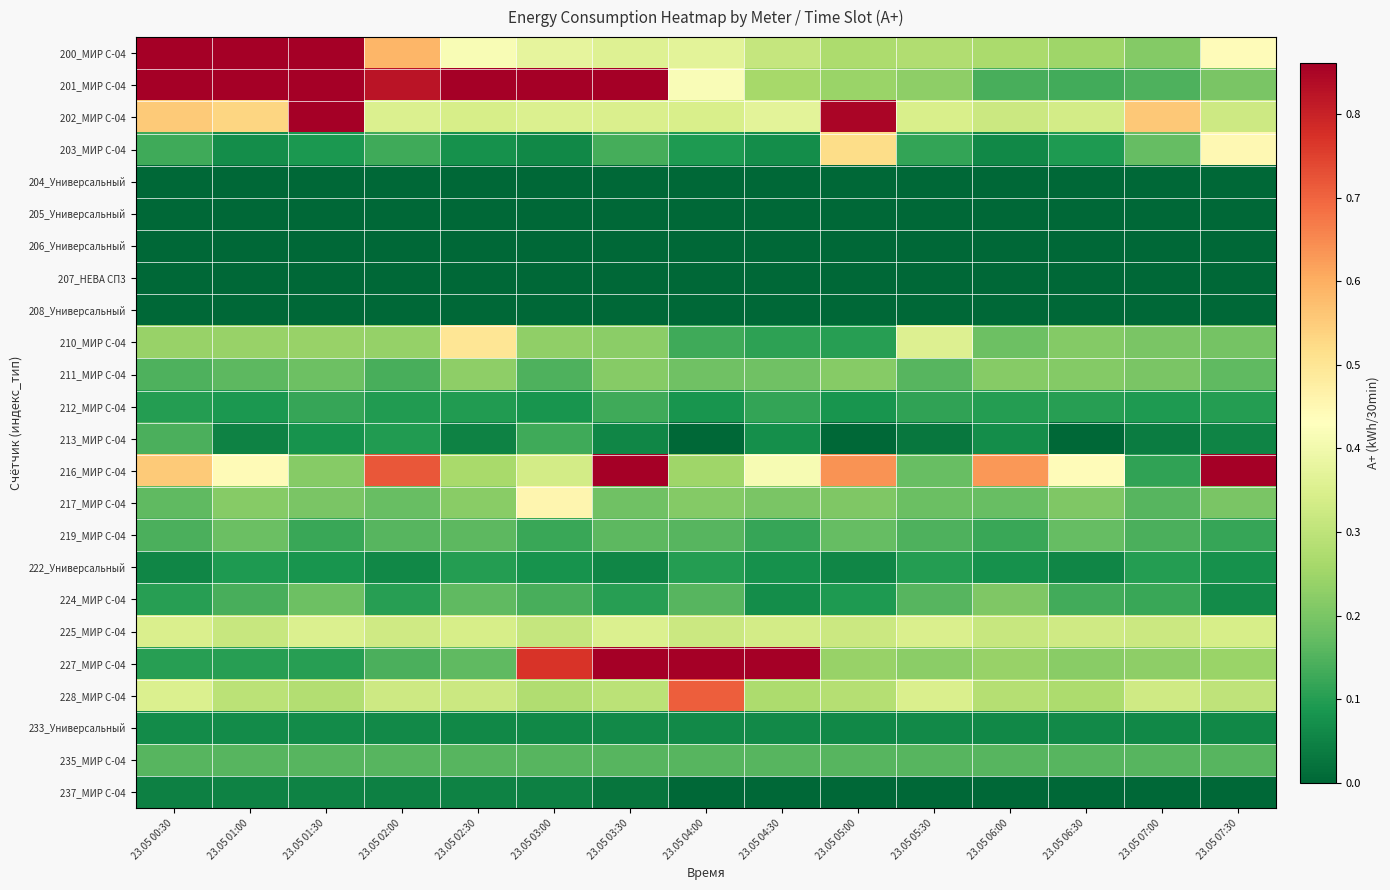

Reading left to right, transcribe all the data shown in this chart.

200_МИР С-04: 23.05 00:30=1.0	23.05 01:00=0.9	23.05 01:30=0.9	23.05 02:00=0.6	23.05 02:30=0.4	23.05 03:00=0.4	23.05 03:30=0.4	23.05 04:00=0.4	23.05 04:30=0.3	23.05 05:00=0.3	23.05 05:30=0.3	23.05 06:00=0.3	23.05 06:30=0.3	23.05 07:00=0.2	23.05 07:30=0.4
201_МИР С-04: 23.05 00:30=0.9	23.05 01:00=0.9	23.05 01:30=0.9	23.05 02:00=0.8	23.05 02:30=0.9	23.05 03:00=0.9	23.05 03:30=0.9	23.05 04:00=0.4	23.05 04:30=0.3	23.05 05:00=0.2	23.05 05:30=0.2	23.05 06:00=0.1	23.05 06:30=0.1	23.05 07:00=0.1	23.05 07:30=0.2
202_МИР С-04: 23.05 00:30=0.6	23.05 01:00=0.5	23.05 01:30=1.1	23.05 02:00=0.4	23.05 02:30=0.3	23.05 03:00=0.4	23.05 03:30=0.3	23.05 04:00=0.3	23.05 04:30=0.4	23.05 05:00=0.8	23.05 05:30=0.3	23.05 06:00=0.3	23.05 06:30=0.3	23.05 07:00=0.6	23.05 07:30=0.3
203_МИР С-04: 23.05 00:30=0.1	23.05 01:00=0.1	23.05 01:30=0.1	23.05 02:00=0.1	23.05 02:30=0.1	23.05 03:00=0.1	23.05 03:30=0.1	23.05 04:00=0.1	23.05 04:30=0.1	23.05 05:00=0.5	23.05 05:30=0.1	23.05 06:00=0.1	23.05 06:30=0.1	23.05 07:00=0.2	23.05 07:30=0.4
204_Универсальный: 23.05 00:30=0.0	23.05 01:00=0.0	23.05 01:30=0.0	23.05 02:00=0.0	23.05 02:30=0.0	23.05 03:00=0.0	23.05 03:30=0.0	23.05 04:00=0.0	23.05 04:30=0.0	23.05 05:00=0.0	23.05 05:30=0.0	23.05 06:00=0.0	23.05 06:30=0.0	23.05 07:00=0.0	23.05 07:30=0.0
205_Универсальный: 23.05 00:30=0.0	23.05 01:00=0.0	23.05 01:30=0.0	23.05 02:00=0.0	23.05 02:30=0.0	23.05 03:00=0.0	23.05 03:30=0.0	23.05 04:00=0.0	23.05 04:30=0.0	23.05 05:00=0.0	23.05 05:30=0.0	23.05 06:00=0.0	23.05 06:30=0.0	23.05 07:00=0.0	23.05 07:30=0.0
206_Универсальный: 23.05 00:30=0.0	23.05 01:00=0.0	23.05 01:30=0.0	23.05 02:00=0.0	23.05 02:30=0.0	23.05 03:00=0.0	23.05 03:30=0.0	23.05 04:00=0.0	23.05 04:30=0.0	23.05 05:00=0.0	23.05 05:30=0.0	23.05 06:00=0.0	23.05 06:30=0.0	23.05 07:00=0.0	23.05 07:30=0.0
207_НЕВА СП3: 23.05 00:30=0.0	23.05 01:00=0.0	23.05 01:30=0.0	23.05 02:00=0.0	23.05 02:30=0.0	23.05 03:00=0.0	23.05 03:30=0.0	23.05 04:00=0.0	23.05 04:30=0.0	23.05 05:00=0.0	23.05 05:30=0.0	23.05 06:00=0.0	23.05 06:30=0.0	23.05 07:00=0.0	23.05 07:30=0.0
208_Универсальный: 23.05 00:30=0.0	23.05 01:00=0.0	23.05 01:30=0.0	23.05 02:00=0.0	23.05 02:30=0.0	23.05 03:00=0.0	23.05 03:30=0.0	23.05 04:00=0.0	23.05 04:30=0.0	23.05 05:00=0.0	23.05 05:30=0.0	23.05 06:00=0.0	23.05 06:30=0.0	23.05 07:00=0.0	23.05 07:30=0.0
210_МИР С-04: 23.05 00:30=0.2	23.05 01:00=0.2	23.05 01:30=0.2	23.05 02:00=0.2	23.05 02:30=0.5	23.05 03:00=0.2	23.05 03:30=0.2	23.05 04:00=0.1	23.05 04:30=0.1	23.05 05:00=0.1	23.05 05:30=0.4	23.05 06:00=0.2	23.05 06:30=0.2	23.05 07:00=0.2	23.05 07:30=0.2
211_МИР С-04: 23.05 00:30=0.1	23.05 01:00=0.2	23.05 01:30=0.2	23.05 02:00=0.1	23.05 02:30=0.2	23.05 03:00=0.1	23.05 03:30=0.2	23.05 04:00=0.2	23.05 04:30=0.2	23.05 05:00=0.2	23.05 05:30=0.2	23.05 06:00=0.2	23.05 06:30=0.2	23.05 07:00=0.2	23.05 07:30=0.2
212_МИР С-04: 23.05 00:30=0.1	23.05 01:00=0.1	23.05 01:30=0.1	23.05 02:00=0.1	23.05 02:30=0.1	23.05 03:00=0.1	23.05 03:30=0.1	23.05 04:00=0.1	23.05 04:30=0.1	23.05 05:00=0.1	23.05 05:30=0.1	23.05 06:00=0.1	23.05 06:30=0.1	23.05 07:00=0.1	23.05 07:30=0.1
213_МИР С-04: 23.05 00:30=0.1	23.05 01:00=0.0	23.05 01:30=0.1	23.05 02:00=0.1	23.05 02:30=0.0	23.05 03:00=0.1	23.05 03:30=0.1	23.05 04:00=0.0	23.05 04:30=0.1	23.05 05:00=0.0	23.05 05:30=0.0	23.05 06:00=0.1	23.05 06:30=0.0	23.05 07:00=0.0	23.05 07:30=0.1
216_МИР С-04: 23.05 00:30=0.6	23.05 01:00=0.4	23.05 01:30=0.2	23.05 02:00=0.7	23.05 02:30=0.3	23.05 03:00=0.3	23.05 03:30=0.9	23.05 04:00=0.3	23.05 04:30=0.4	23.05 05:00=0.6	23.05 05:30=0.2	23.05 06:00=0.6	23.05 06:30=0.4	23.05 07:00=0.1	23.05 07:30=1.7
217_МИР С-04: 23.05 00:30=0.2	23.05 01:00=0.2	23.05 01:30=0.2	23.05 02:00=0.2	23.05 02:30=0.2	23.05 03:00=0.5	23.05 03:30=0.2	23.05 04:00=0.2	23.05 04:30=0.2	23.05 05:00=0.2	23.05 05:30=0.2	23.05 06:00=0.2	23.05 06:30=0.2	23.05 07:00=0.2	23.05 07:30=0.2
219_МИР С-04: 23.05 00:30=0.1	23.05 01:00=0.2	23.05 01:30=0.1	23.05 02:00=0.2	23.05 02:30=0.2	23.05 03:00=0.1	23.05 03:30=0.2	23.05 04:00=0.2	23.05 04:30=0.1	23.05 05:00=0.2	23.05 05:30=0.1	23.05 06:00=0.1	23.05 06:30=0.2	23.05 07:00=0.1	23.05 07:30=0.1
222_Универсальный: 23.05 00:30=0.1	23.05 01:00=0.1	23.05 01:30=0.1	23.05 02:00=0.1	23.05 02:30=0.1	23.05 03:00=0.1	23.05 03:30=0.1	23.05 04:00=0.1	23.05 04:30=0.1	23.05 05:00=0.1	23.05 05:30=0.1	23.05 06:00=0.1	23.05 06:30=0.1	23.05 07:00=0.1	23.05 07:30=0.1
224_МИР С-04: 23.05 00:30=0.1	23.05 01:00=0.1	23.05 01:30=0.2	23.05 02:00=0.1	23.05 02:30=0.2	23.05 03:00=0.1	23.05 03:30=0.1	23.05 04:00=0.2	23.05 04:30=0.1	23.05 05:00=0.1	23.05 05:30=0.2	23.05 06:00=0.2	23.05 06:30=0.1	23.05 07:00=0.1	23.05 07:30=0.1
225_МИР С-04: 23.05 00:30=0.3	23.05 01:00=0.3	23.05 01:30=0.4	23.05 02:00=0.3	23.05 02:30=0.3	23.05 03:00=0.3	23.05 03:30=0.4	23.05 04:00=0.3	23.05 04:30=0.3	23.05 05:00=0.3	23.05 05:30=0.3	23.05 06:00=0.3	23.05 06:30=0.3	23.05 07:00=0.3	23.05 07:30=0.3
227_МИР С-04: 23.05 00:30=0.1	23.05 01:00=0.1	23.05 01:30=0.1	23.05 02:00=0.1	23.05 02:30=0.2	23.05 03:00=0.8	23.05 03:30=1.8	23.05 04:00=1.8	23.05 04:30=1.4	23.05 05:00=0.2	23.05 05:30=0.2	23.05 06:00=0.2	23.05 06:30=0.2	23.05 07:00=0.2	23.05 07:30=0.2
228_МИР С-04: 23.05 00:30=0.4	23.05 01:00=0.3	23.05 01:30=0.3	23.05 02:00=0.3	23.05 02:30=0.3	23.05 03:00=0.3	23.05 03:30=0.3	23.05 04:00=0.7	23.05 04:30=0.3	23.05 05:00=0.3	23.05 05:30=0.3	23.05 06:00=0.3	23.05 06:30=0.3	23.05 07:00=0.3	23.05 07:30=0.3
233_Универсальный: 23.05 00:30=0.1	23.05 01:00=0.1	23.05 01:30=0.1	23.05 02:00=0.1	23.05 02:30=0.1	23.05 03:00=0.1	23.05 03:30=0.1	23.05 04:00=0.1	23.05 04:30=0.1	23.05 05:00=0.1	23.05 05:30=0.1	23.05 06:00=0.1	23.05 06:30=0.1	23.05 07:00=0.1	23.05 07:30=0.1
235_МИР С-04: 23.05 00:30=0.2	23.05 01:00=0.2	23.05 01:30=0.2	23.05 02:00=0.2	23.05 02:30=0.2	23.05 03:00=0.2	23.05 03:30=0.2	23.05 04:00=0.2	23.05 04:30=0.2	23.05 05:00=0.2	23.05 05:30=0.2	23.05 06:00=0.2	23.05 06:30=0.2	23.05 07:00=0.2	23.05 07:30=0.2
237_МИР С-04: 23.05 00:30=0.0	23.05 01:00=0.0	23.05 01:30=0.0	23.05 02:00=0.0	23.05 02:30=0.0	23.05 03:00=0.0	23.05 03:30=0.0	23.05 04:00=0.0	23.05 04:30=0.0	23.05 05:00=0.0	23.05 05:30=0.0	23.05 06:00=0.0	23.05 06:30=0.0	23.05 07:00=0.0	23.05 07:30=0.0